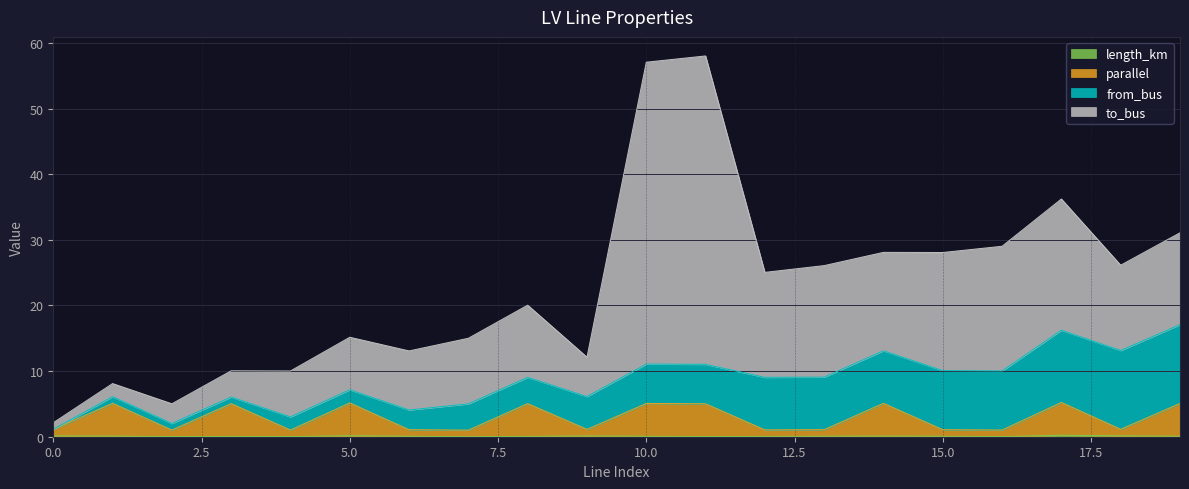

Rank the categories by parallel value from highest to lowest.

17, 5, 1, 14, 19, 10, 8, 3, 11, 18, 0, 9, 13, 6, 15, 12, 16, 4, 2, 7